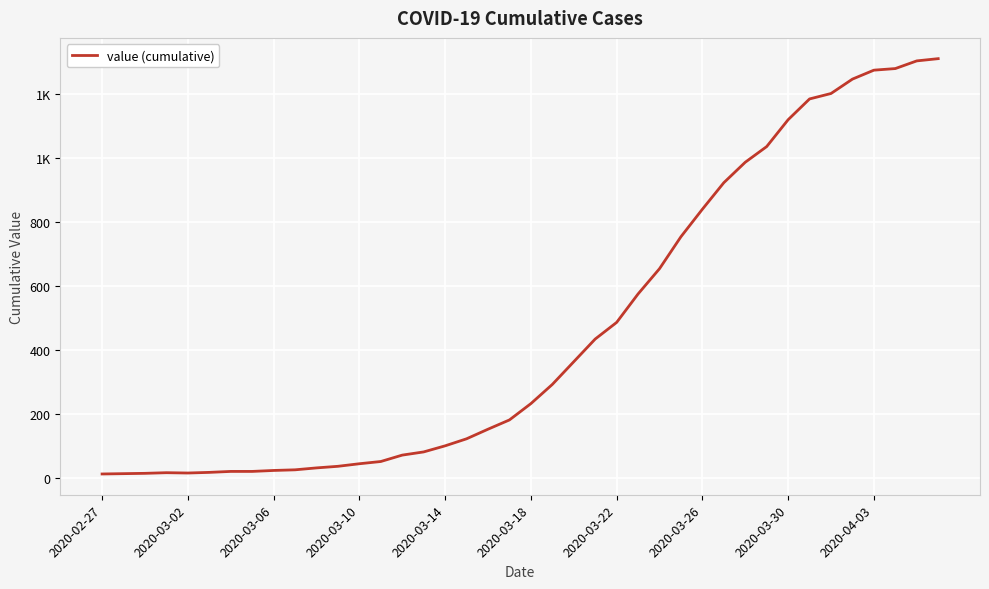

How many interior local peaks (higher than both neighbors) does the data have?

1